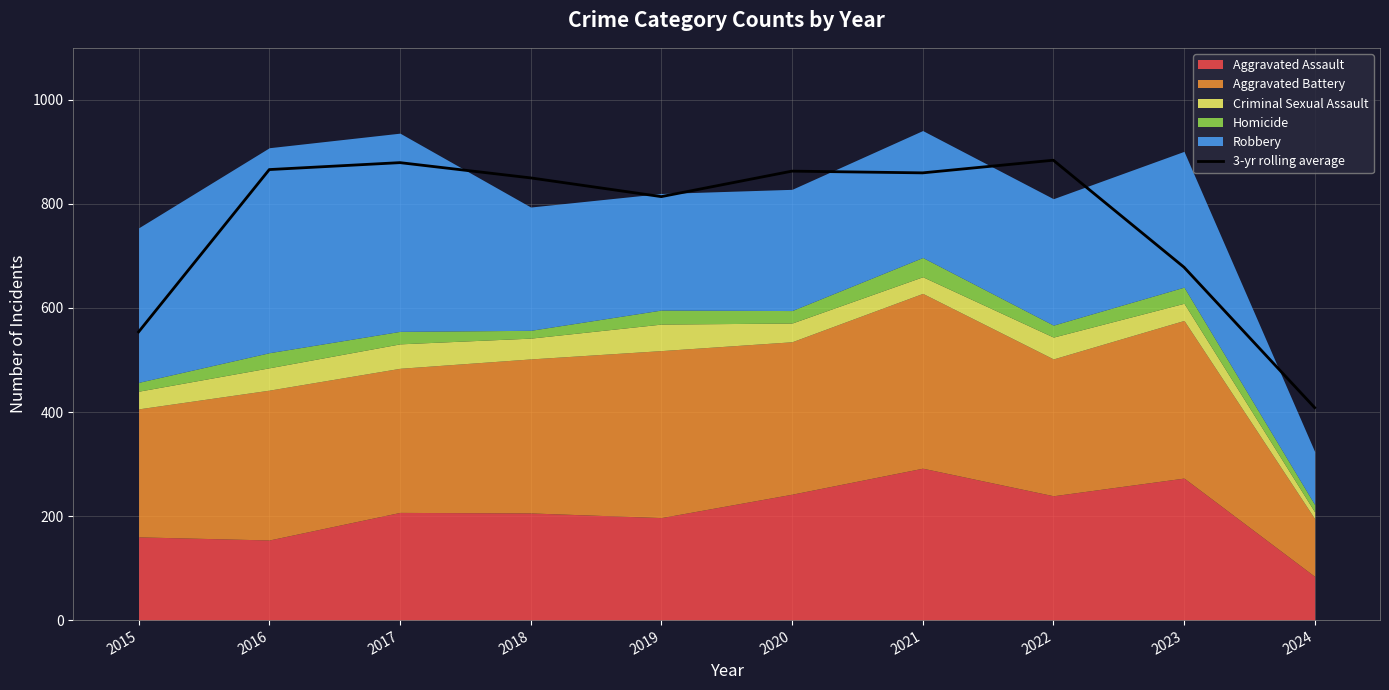

What value does the data have at 2024?

408.3